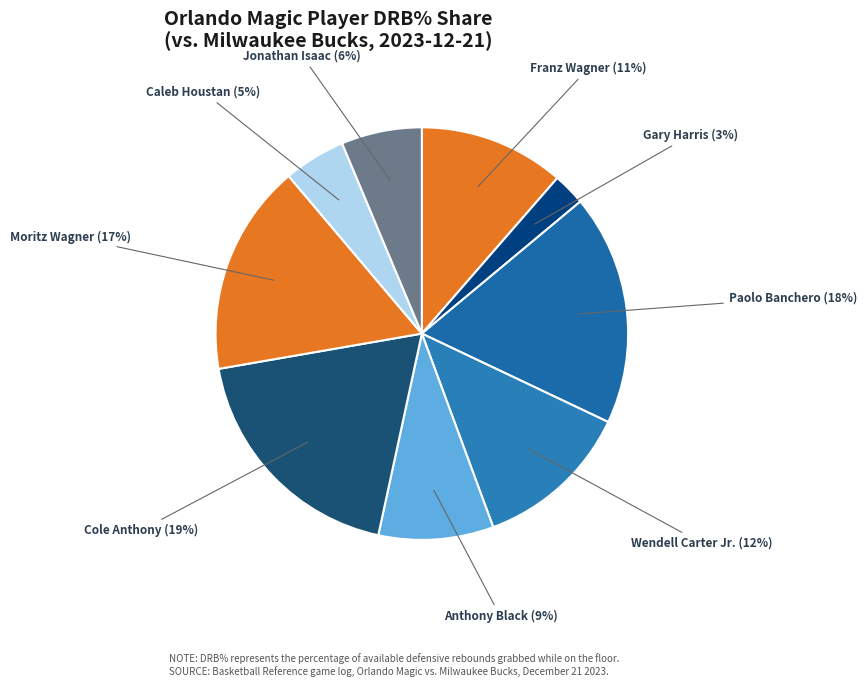

Which slice is the largest?

Cole Anthony